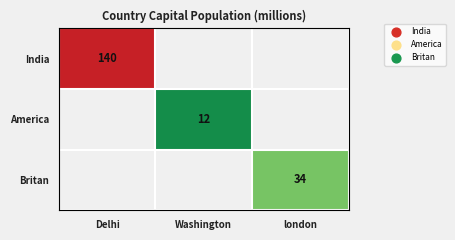

Is the value of India at Delhi greater than the value of America at Washington?

Yes